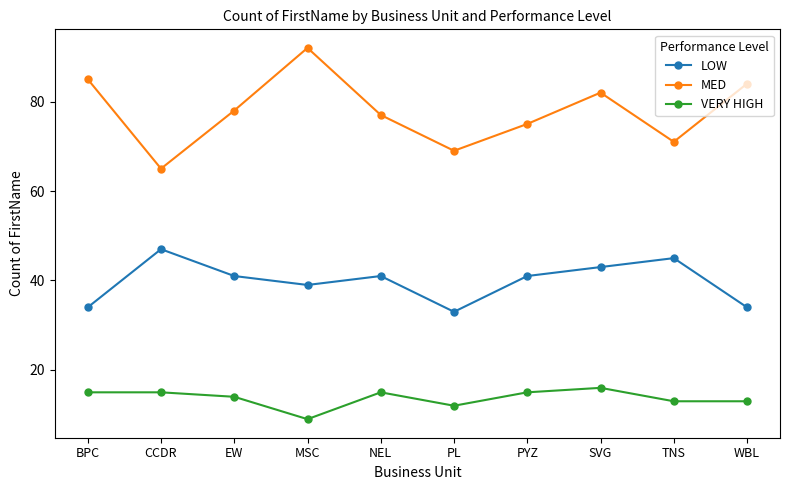

What is the total value across all series at MSC?

140